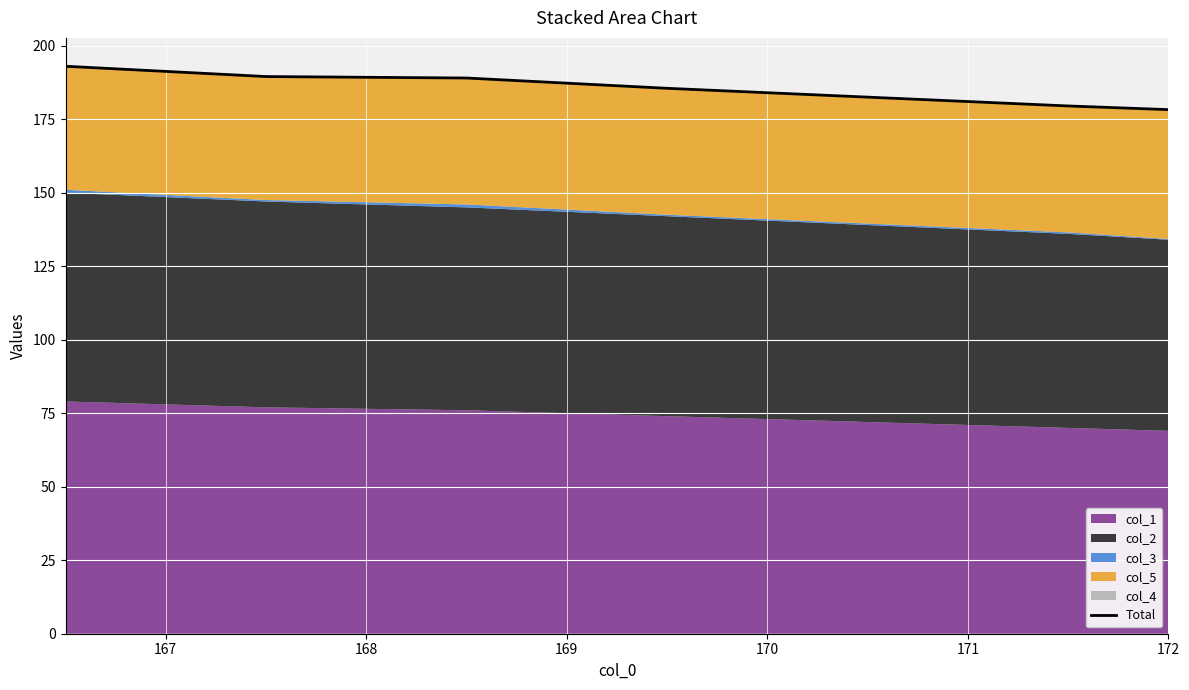

What is the minimum value shown in the chart?

178.2